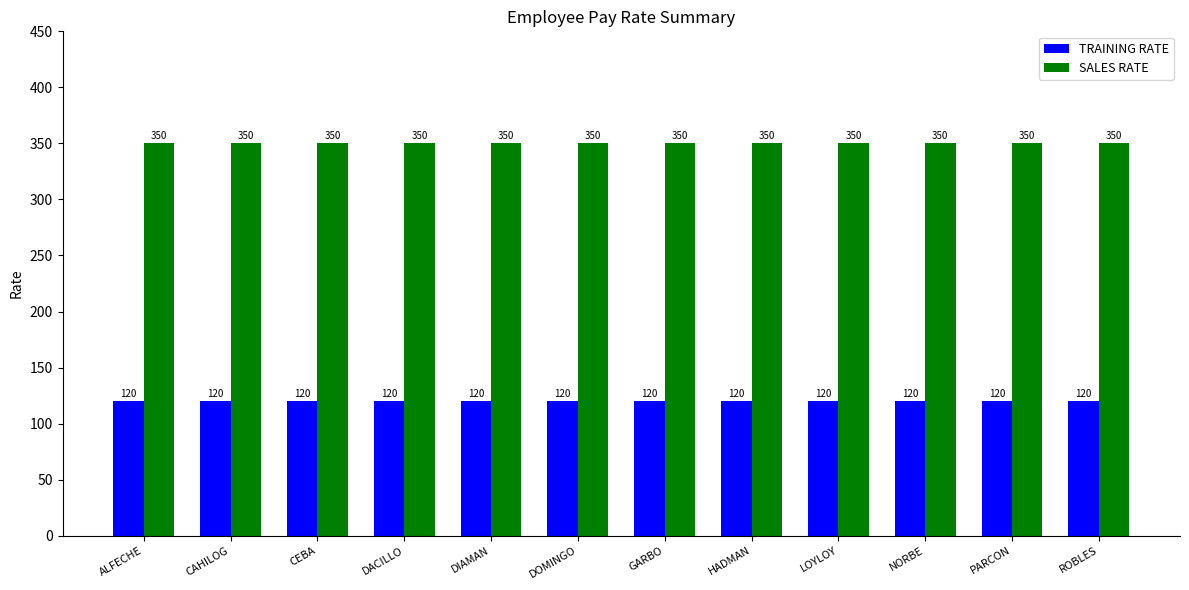

What is the label of the 4th bar from the right?

LOYLOY